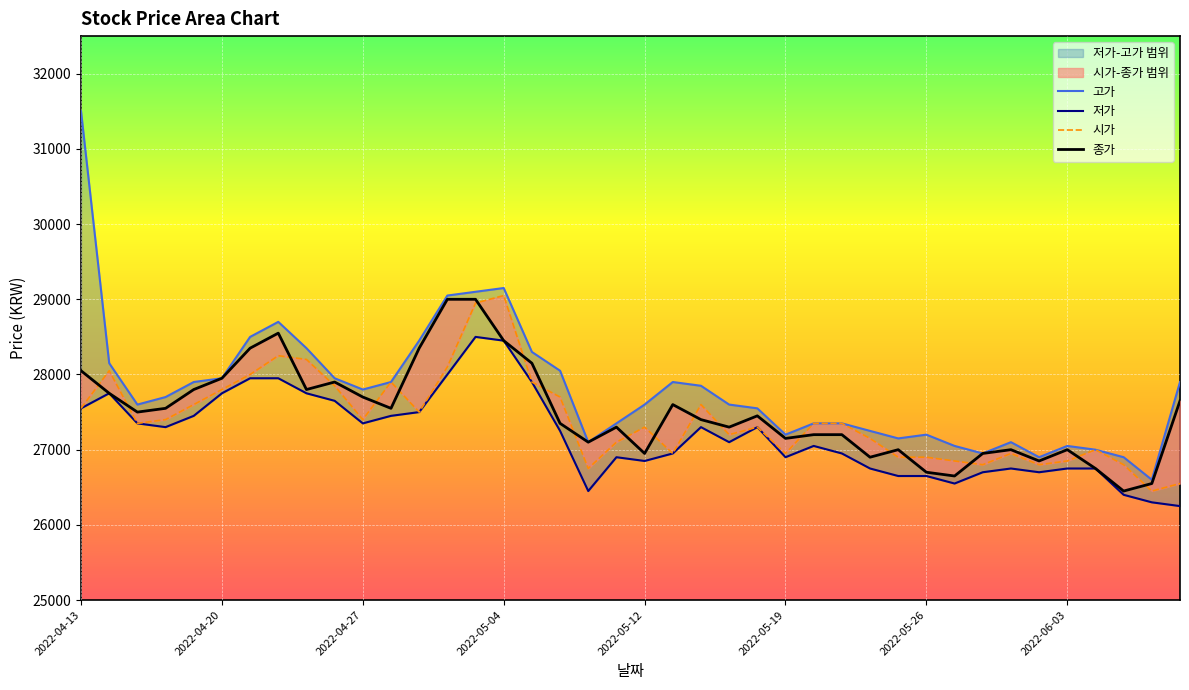

Which series has the widest spread of values?

고가